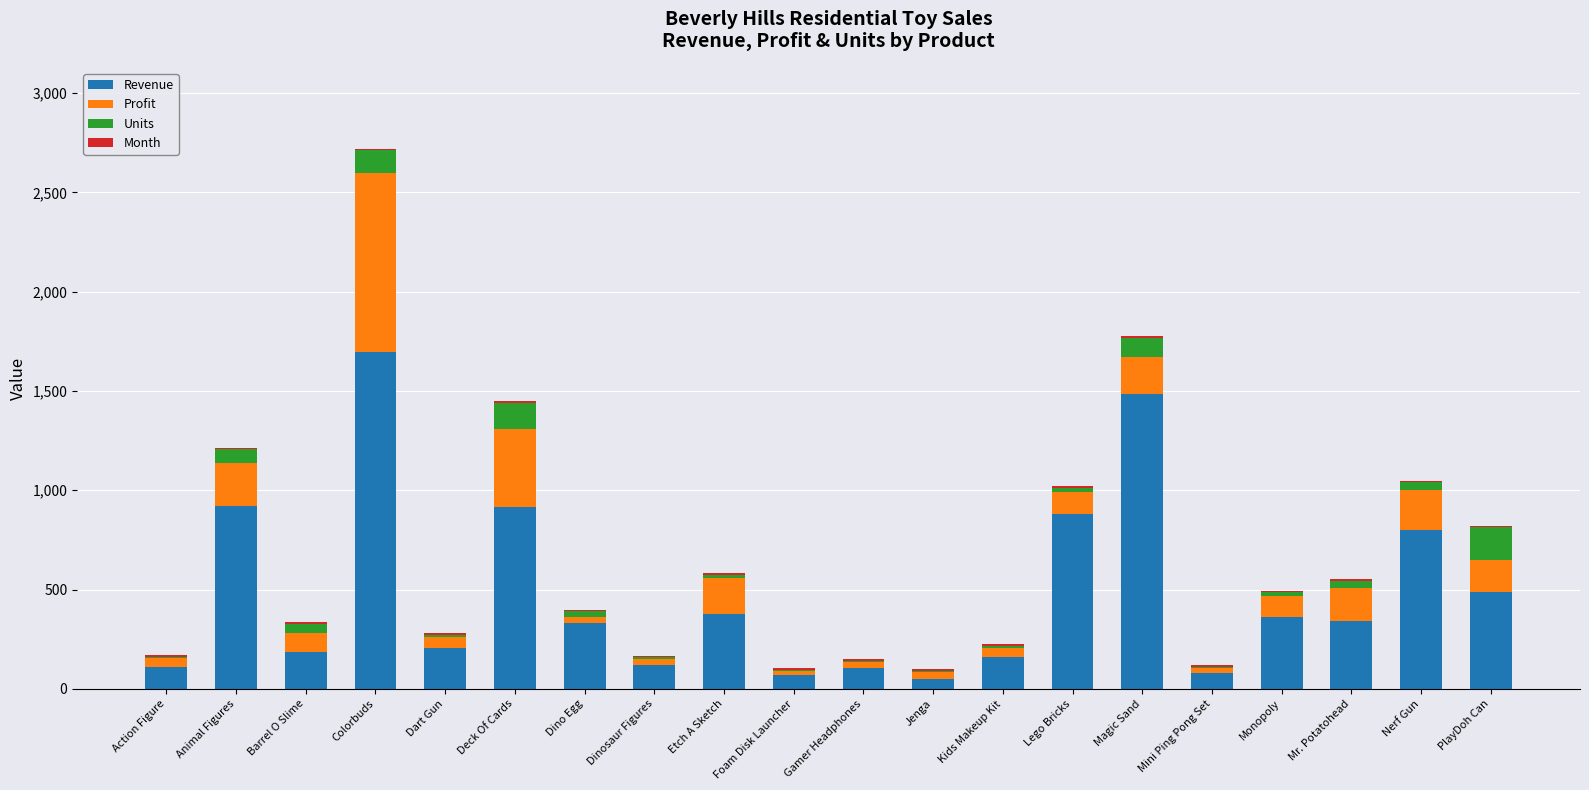

Does the chart contain stacked bars?

Yes